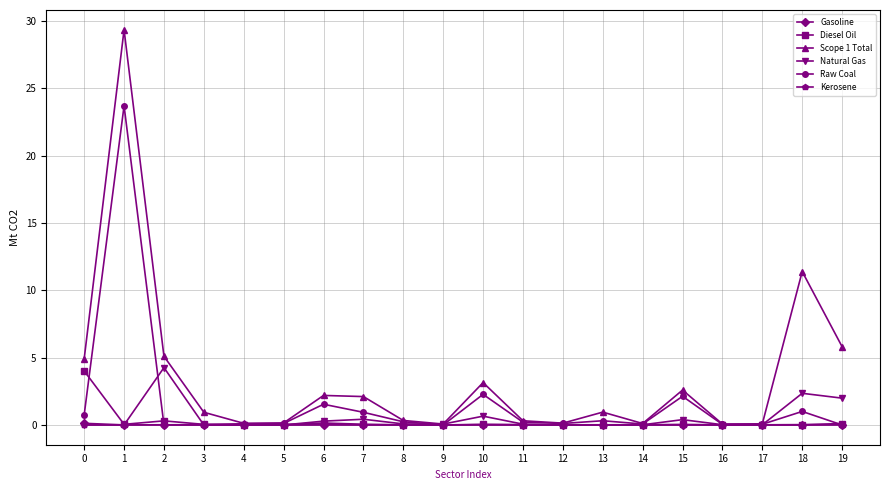

The Raw Coal series shows 0.2 at 11. True or false?

True